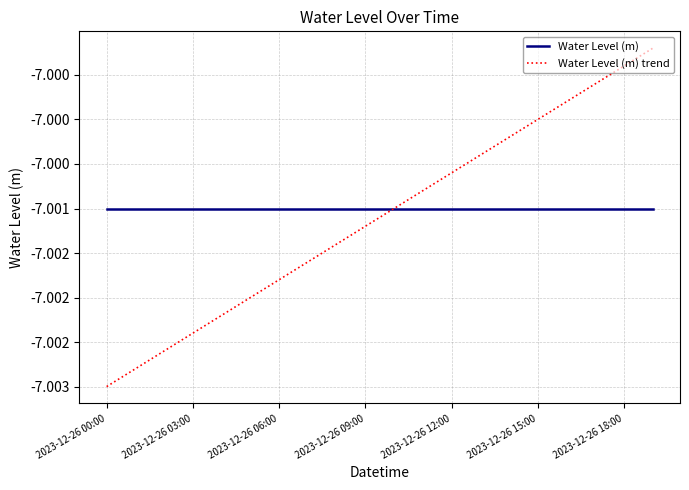

Does the chart have visible grid lines?

Yes